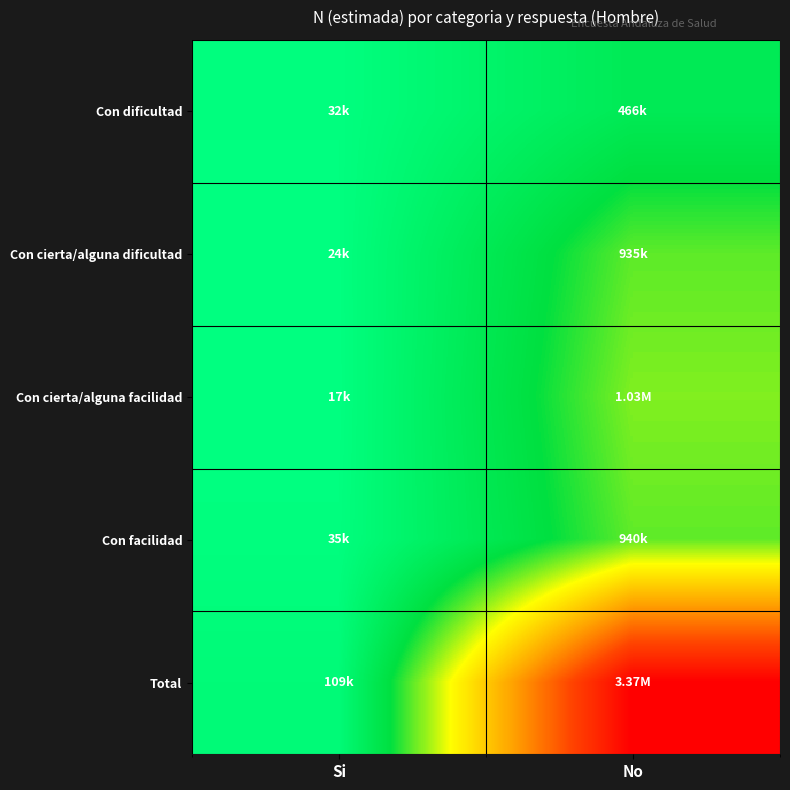

Which has a higher value, Si or No?

No